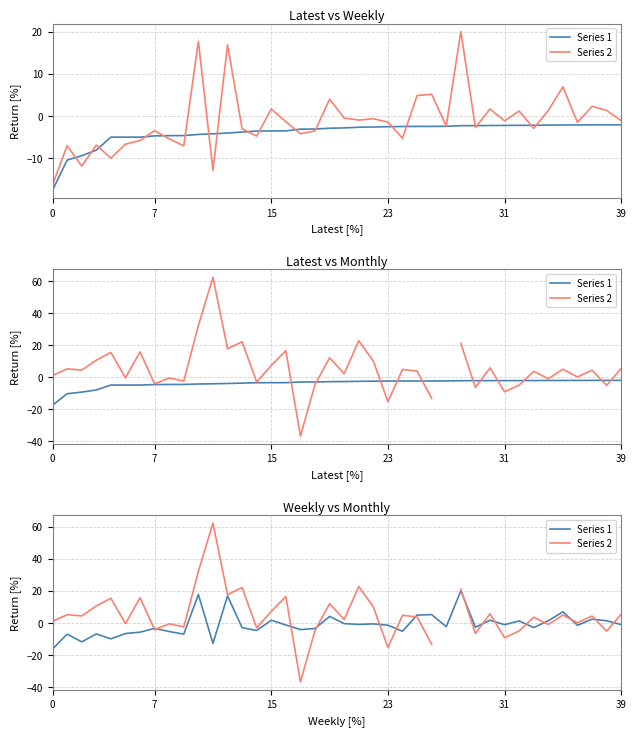

The value of Series 2 at 0 is 0.5. True or false?

False